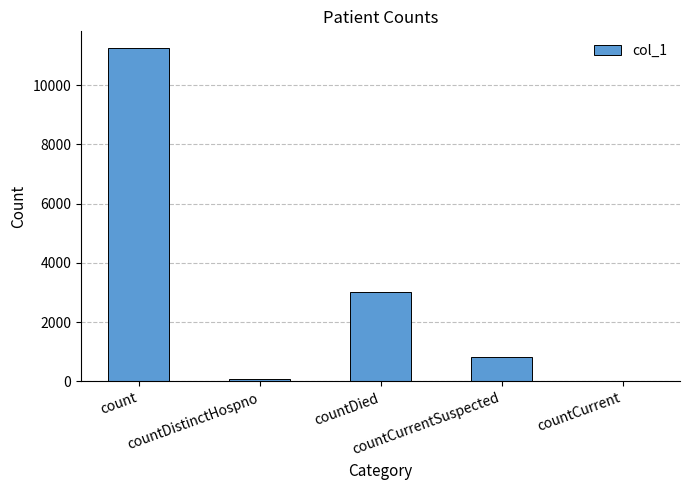

Is it true that the value at countDistinctHospno is 77?

True